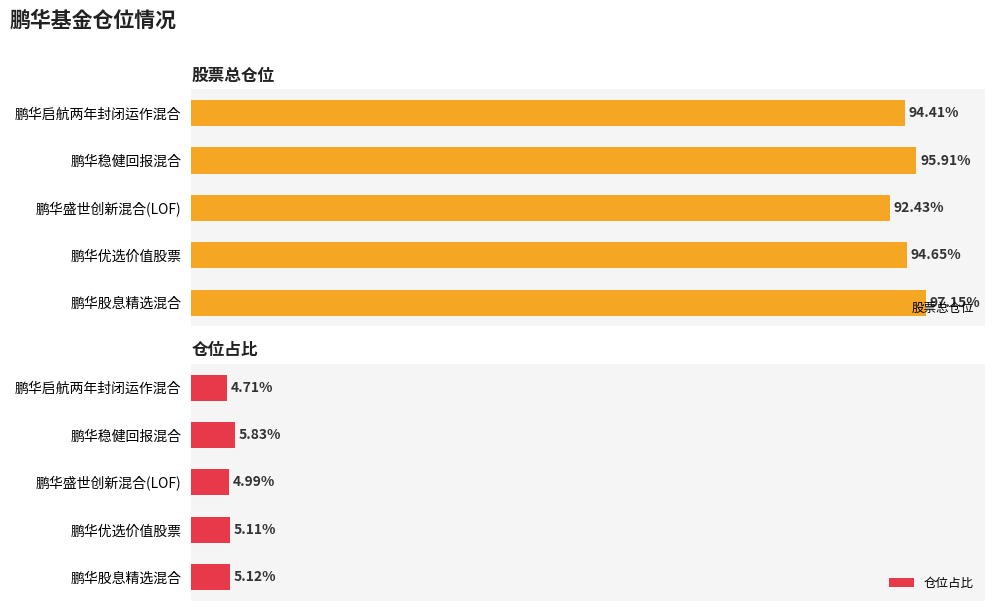

At which label is 股票总仓位 closest to 94?

鹏华启航两年封闭运作混合